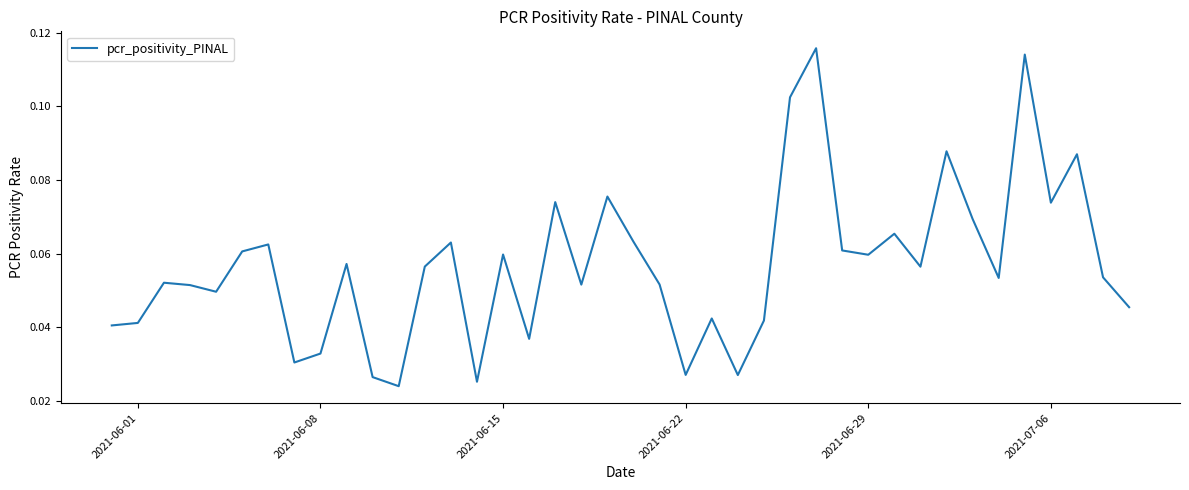

How many values are between 0 and 1?

40